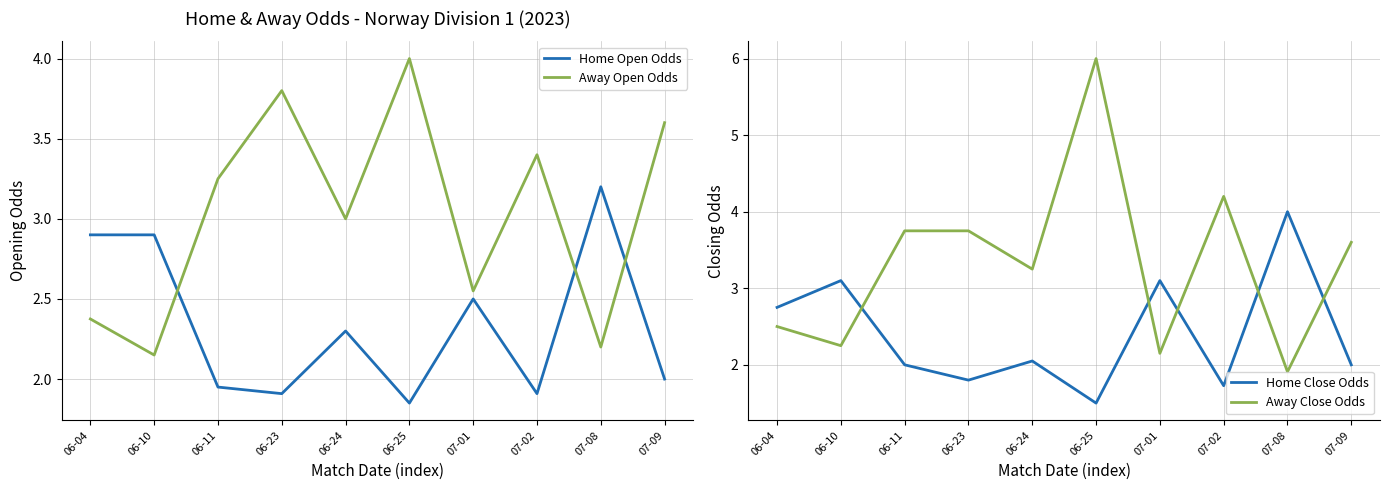

Does the chart have visible grid lines?

Yes